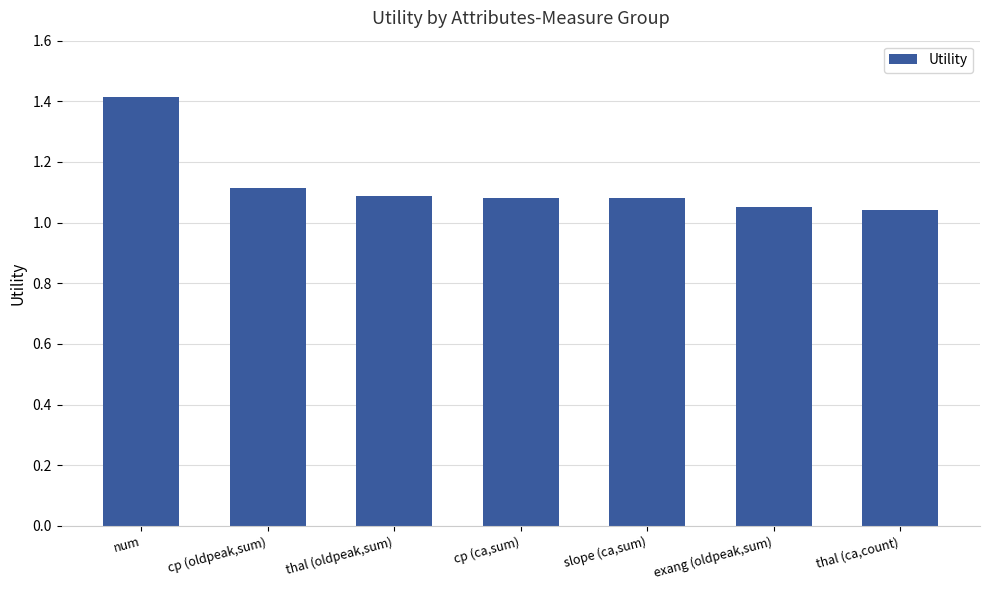

What is the ratio of the value at cp (oldpeak,sum) to the value at num?

0.8